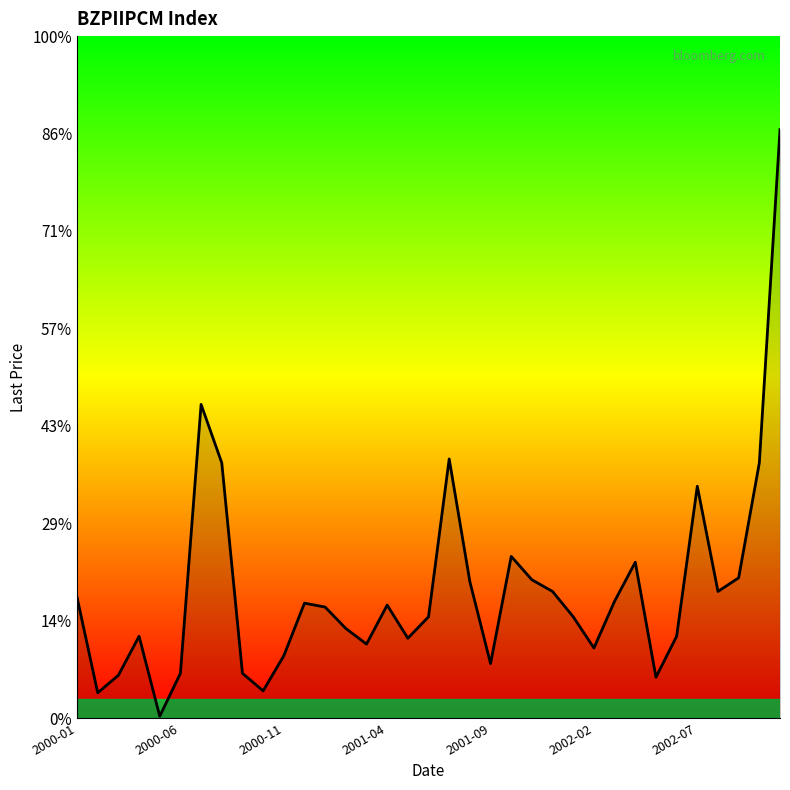

Does the chart display data point markers on the line(s)?

No